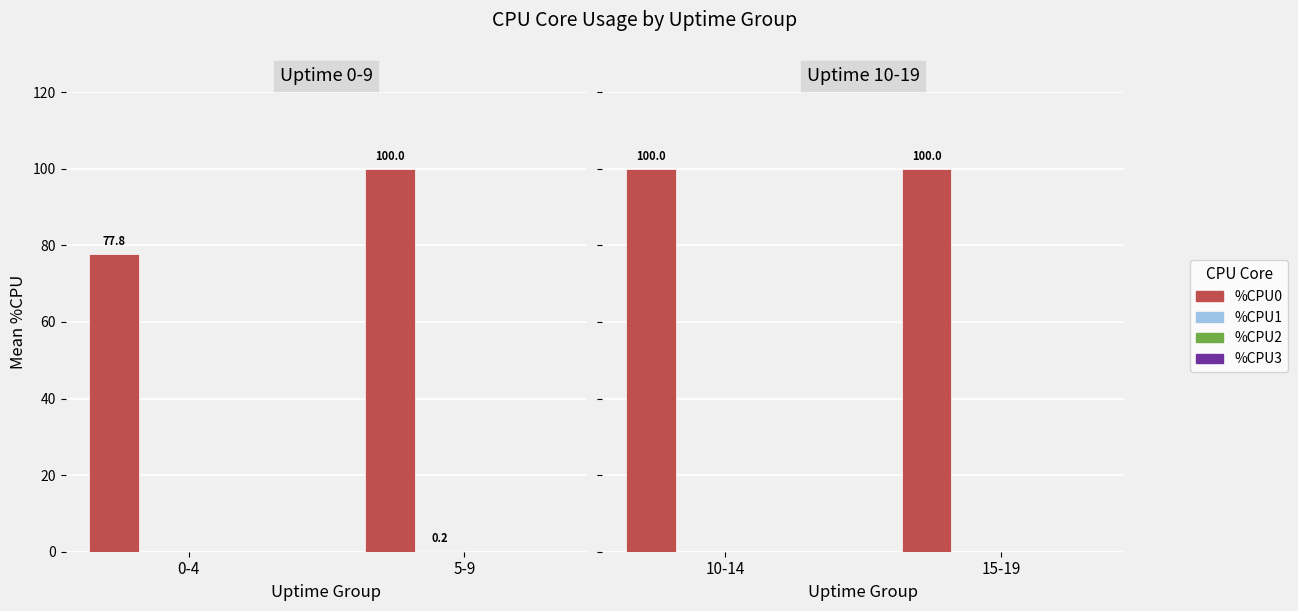

What is the maximum value shown in the chart?

100